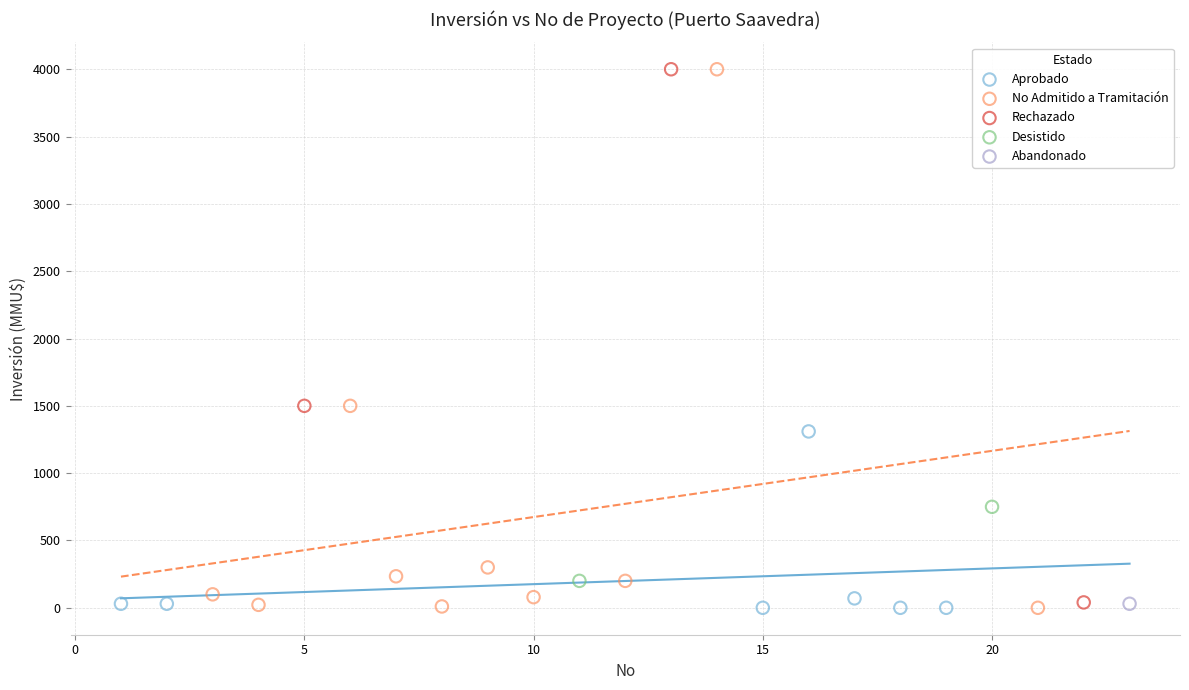

What are all the series names shown in the legend?

Aprobado, No Admitido a Tramitación, Rechazado, Desistido, Abandonado